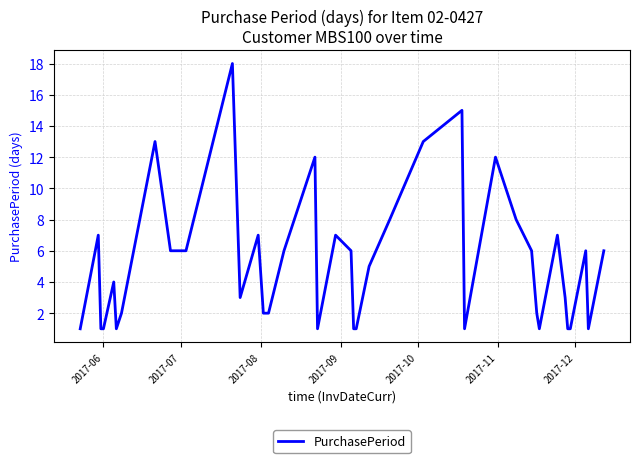

What is the difference between the maximum and minimum values?

17